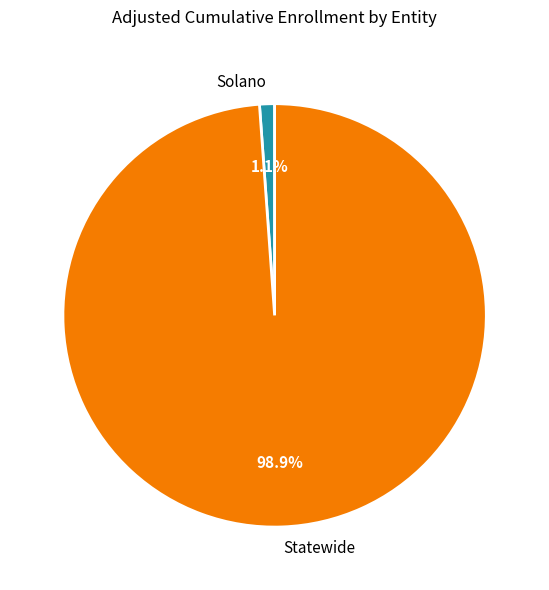

Which slice represents more than half of the pie?

Statewide